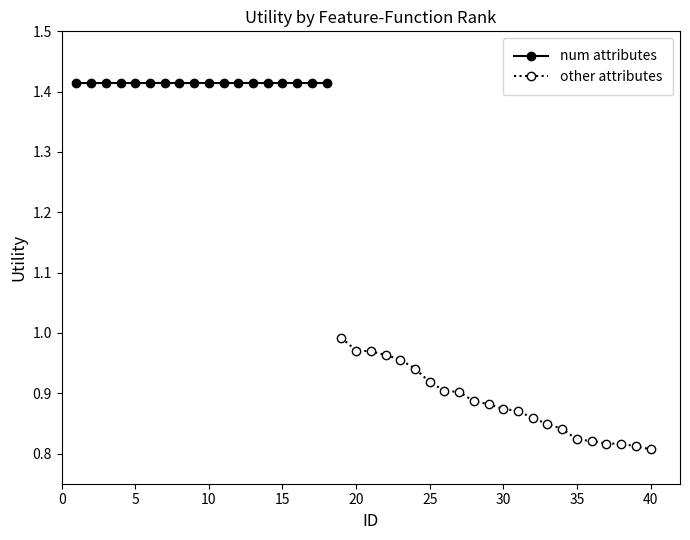

Is it true that the value at 11 is 1.4?

True